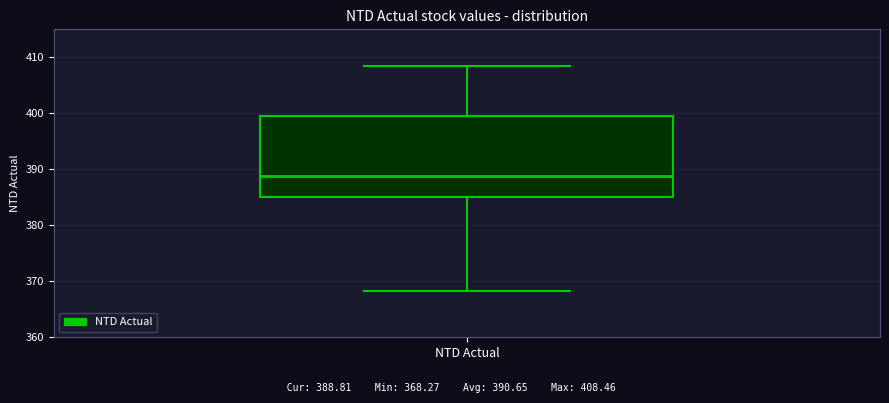

Where does the median line of the box for NTD Actual sit on the y-axis? The values are not printed on the chart, so give them approximately, as read against the axis.

389